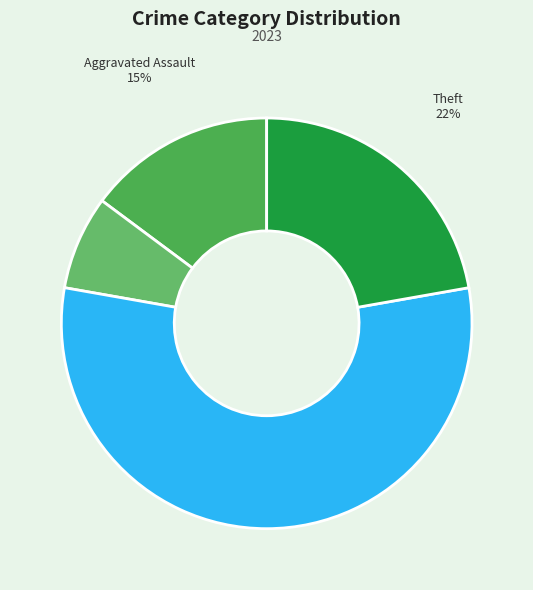

How many segments does this pie chart have?

4